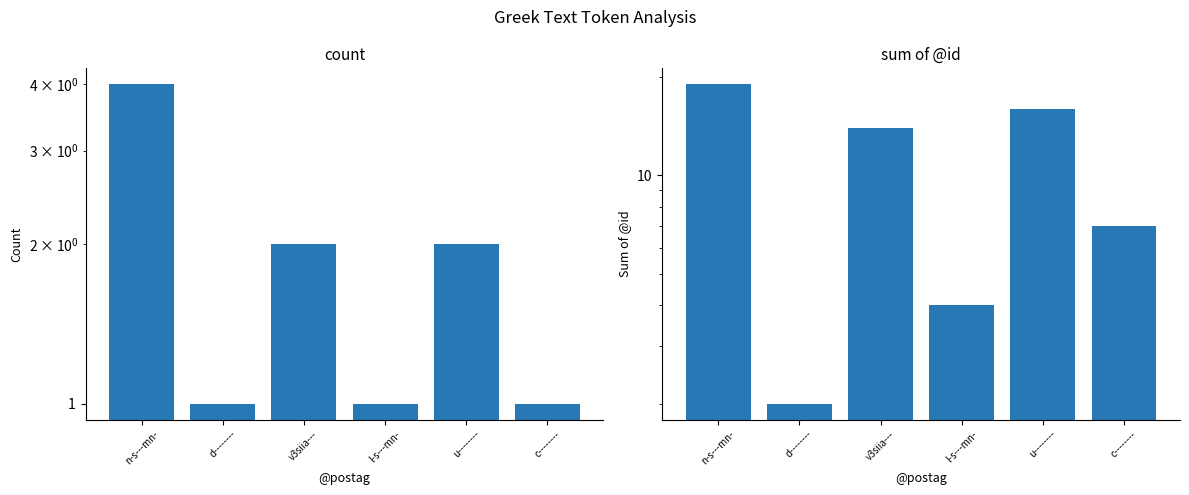

Read the sum of @id value at n-s---mn-.

19